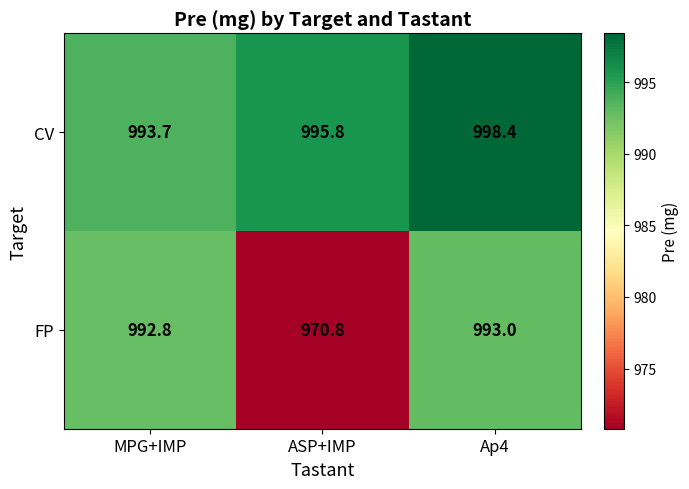

How many distinct data groups are displayed?

2